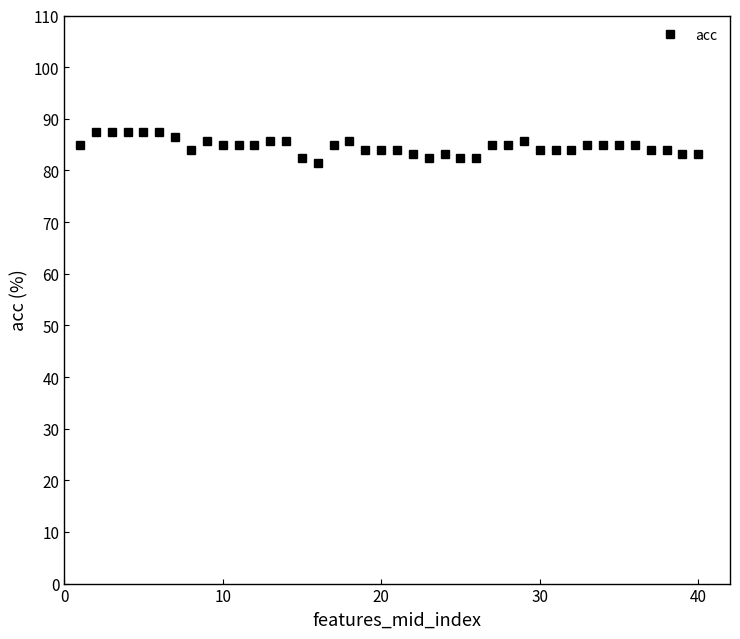

What is the difference between the maximum and minimum values?

5.9